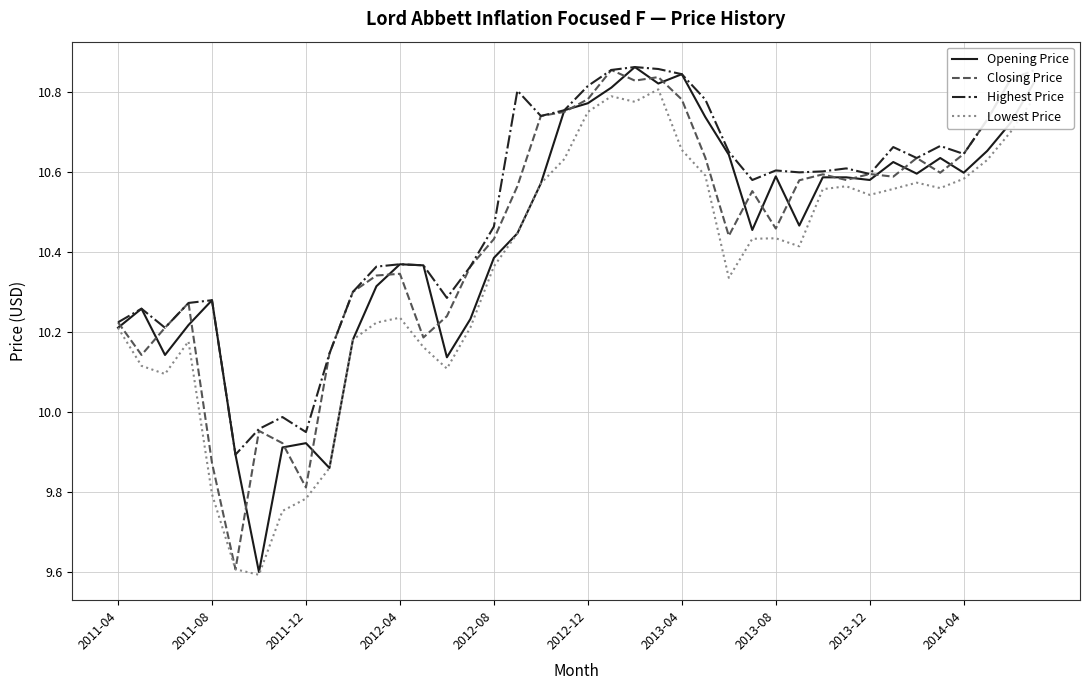

Which series has the largest total across all categories?

Highest Price